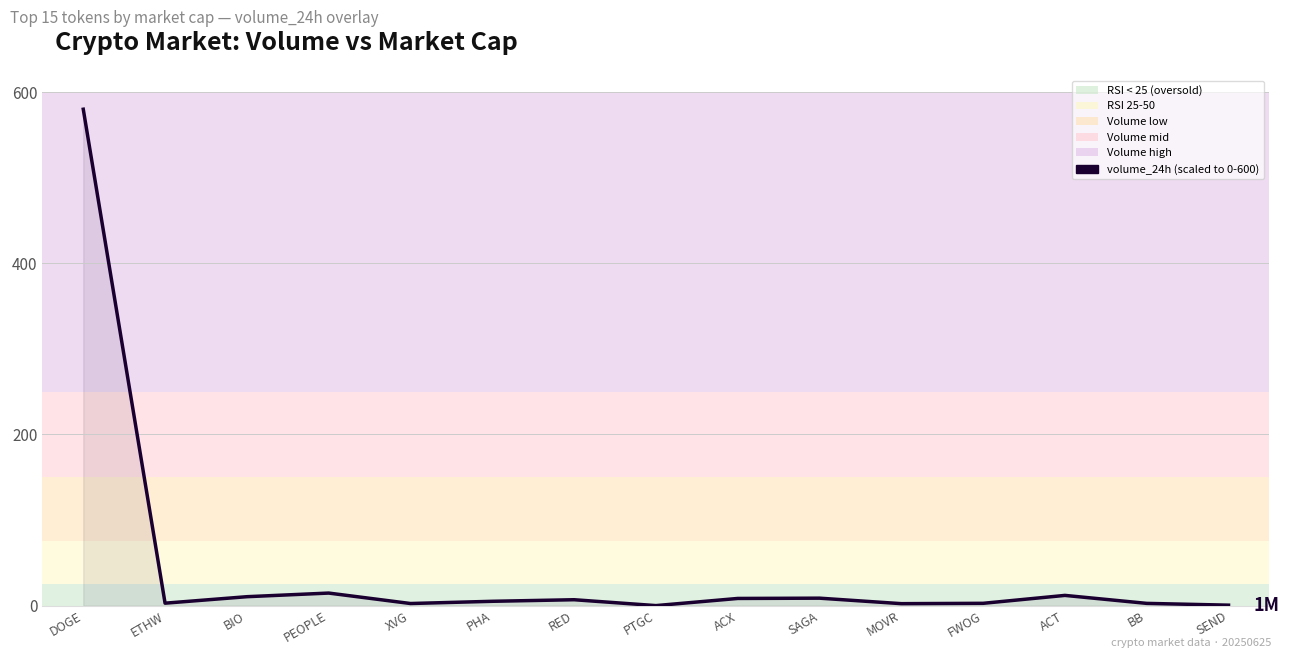

What is the maximum value shown in the chart?

580.0